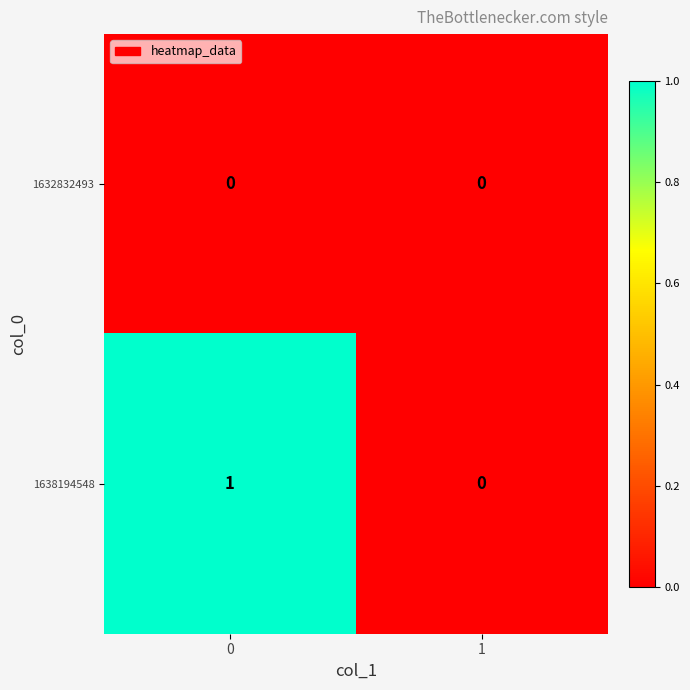

Is it true that 1638194548 equals 1 at 0?

True